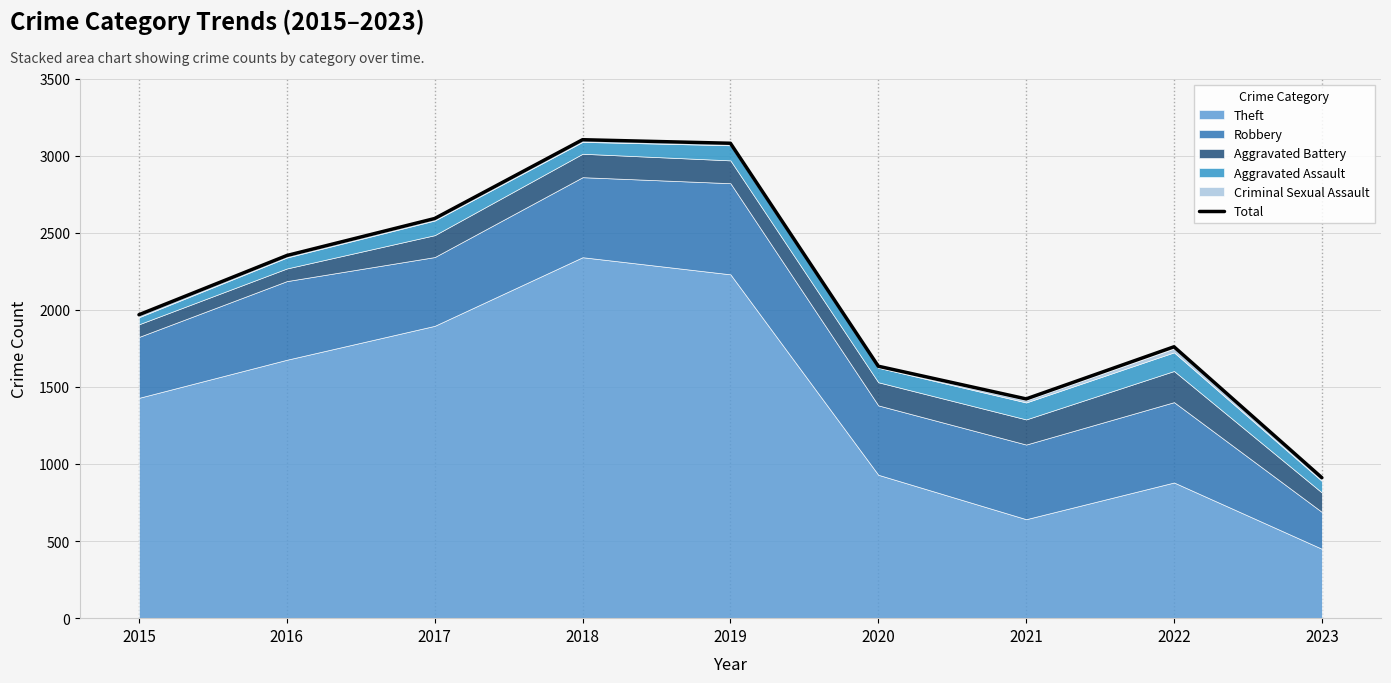

How many interior local valleys (lower than both neighbors) does the data have?

1